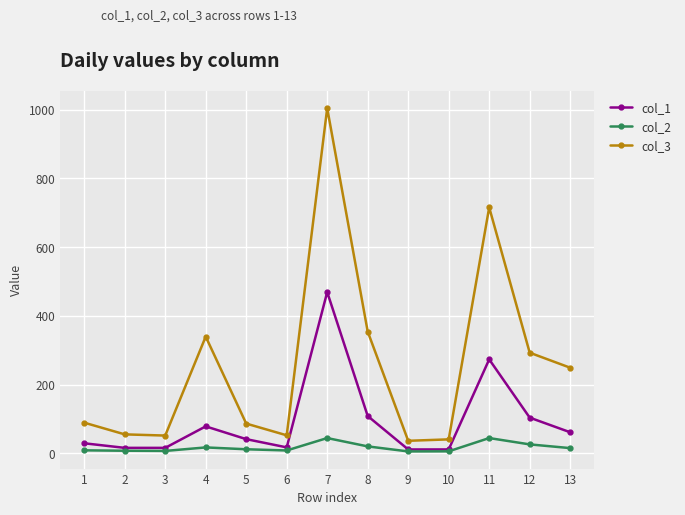

The value of col_1 at 12 is 61.3. True or false?

False